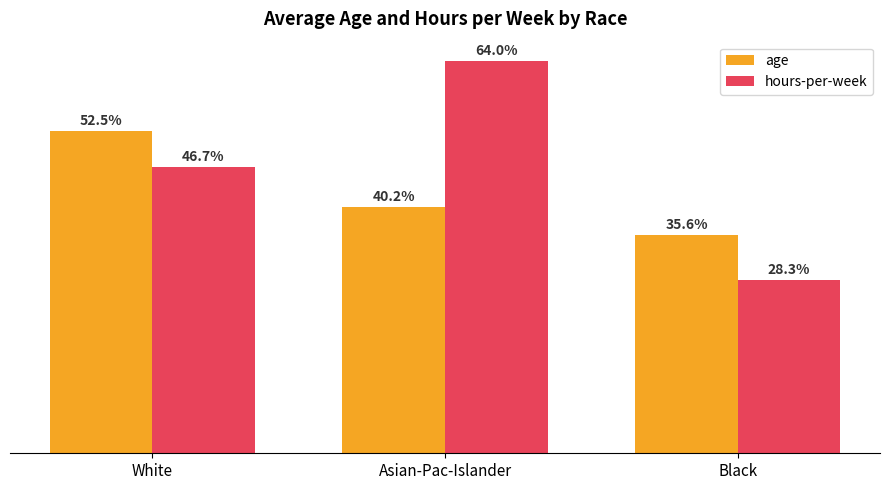

Which label corresponds to the largest value in the chart?

Asian-Pac-Islander